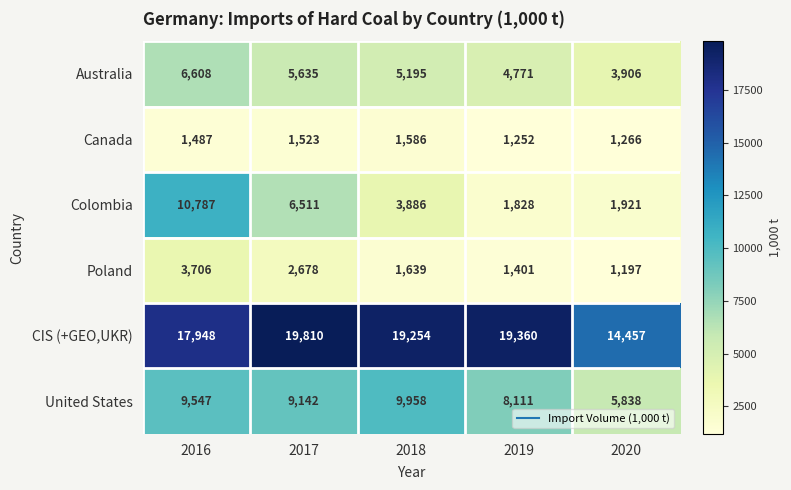

Which label corresponds to the smallest value in the chart?

2020